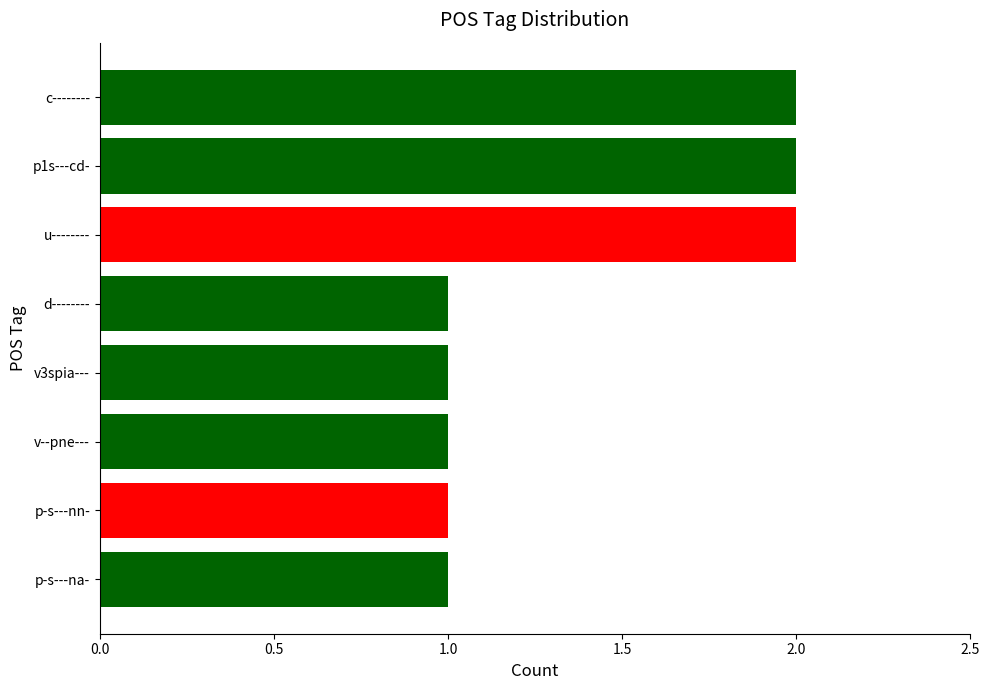

What is the smallest value displayed?

1